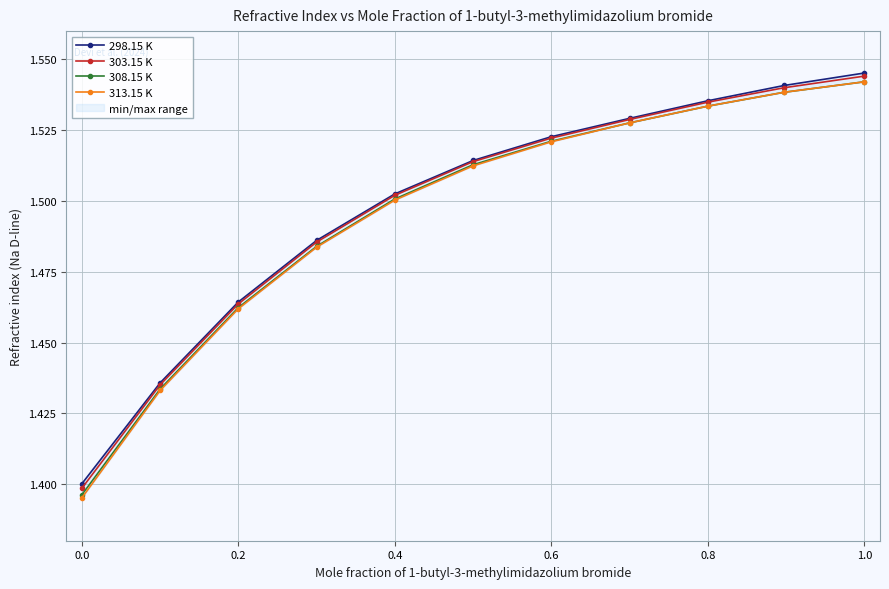

True or false: 303.15 K has more than 1 points higher than both neighbors.

False